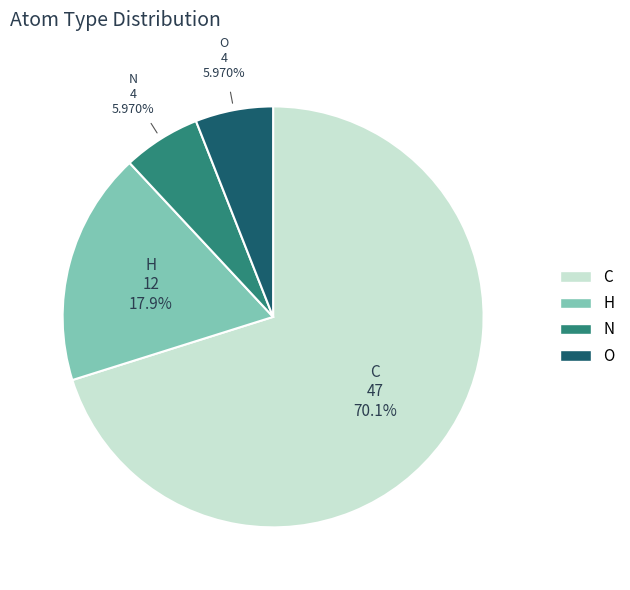

Do H and O together represent more than half of the pie?

No